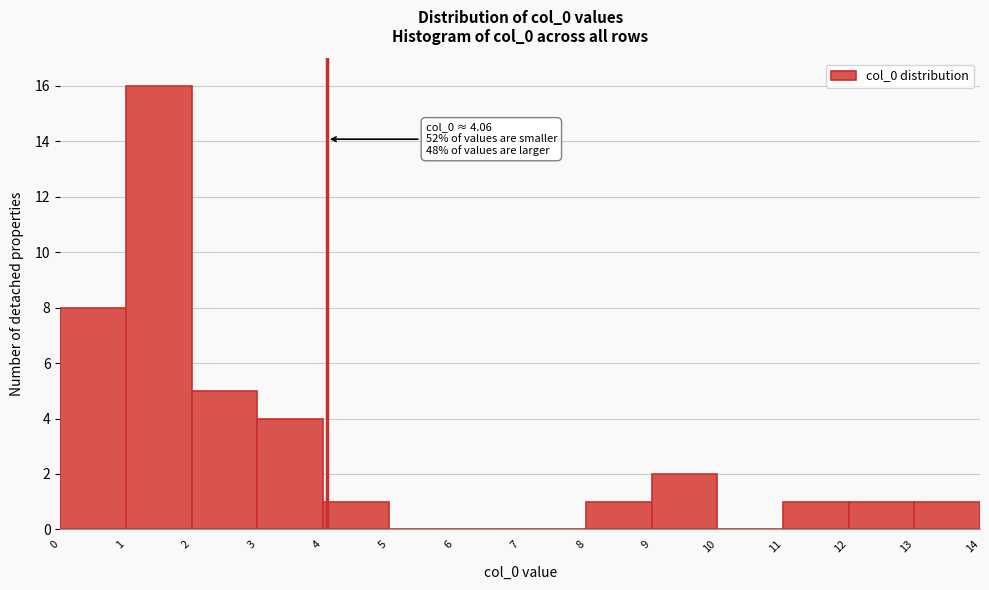

Which range on the x-axis has the tallest bar?

1 to 2